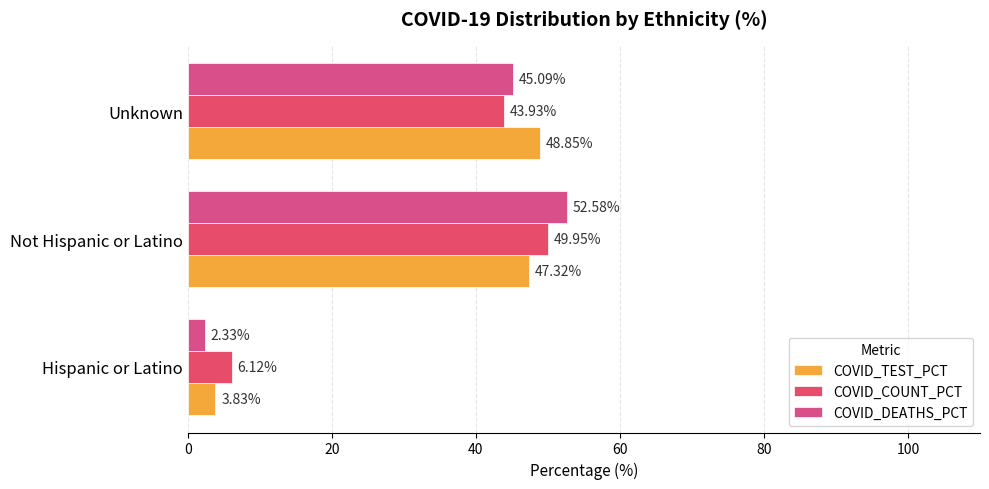

Reading left to right, what are all the values shown in this chart?

COVID_TEST_PCT: 3.8	47.3	48.9
COVID_COUNT_PCT: 6.1	50.0	43.9
COVID_DEATHS_PCT: 2.3	52.6	45.1